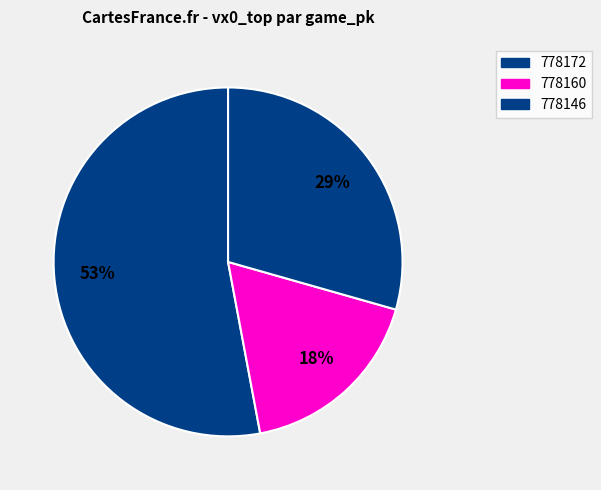

Rank the categories by value from highest to lowest.

778172, 778146, 778160